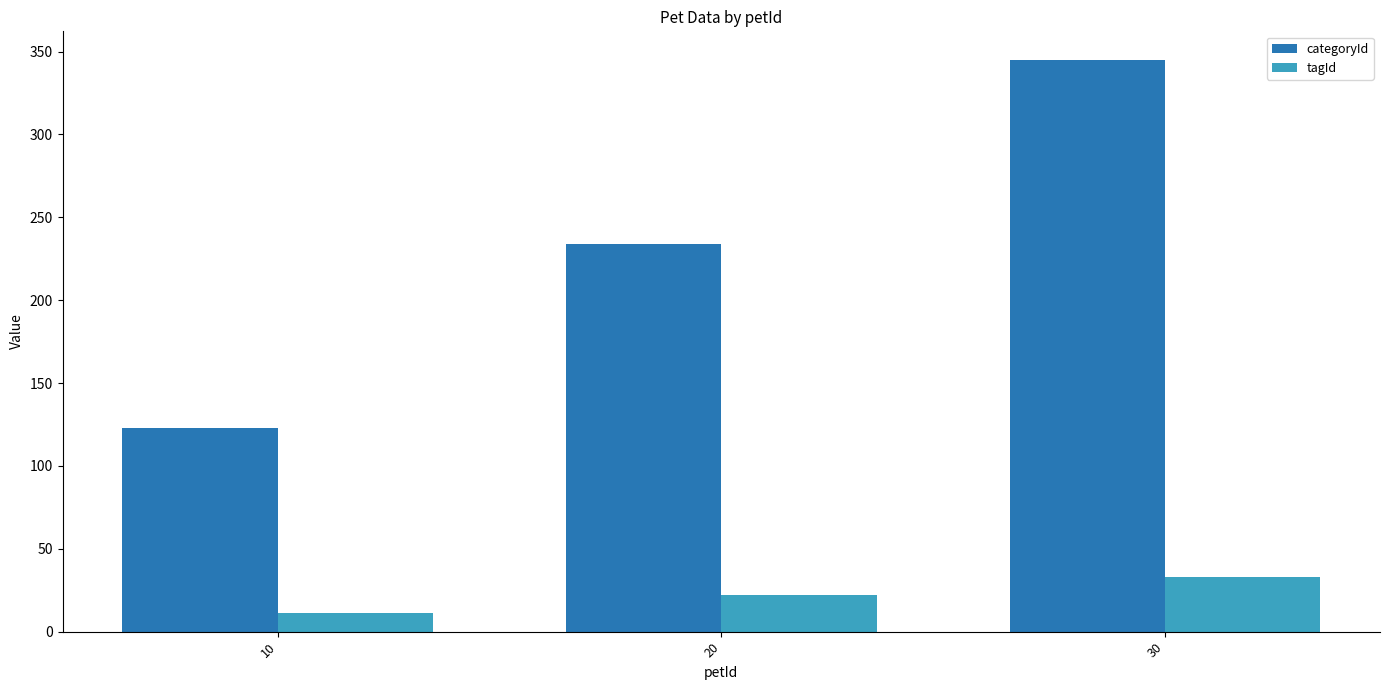

What is the greatest value displayed?

345